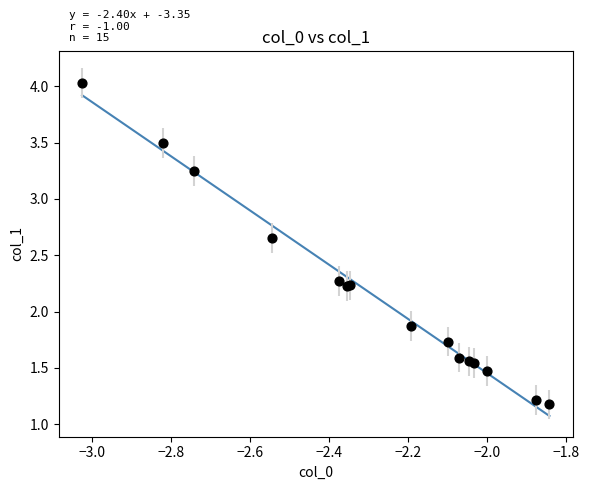

What Y value in the scatter plot is closest to 2?

1.9